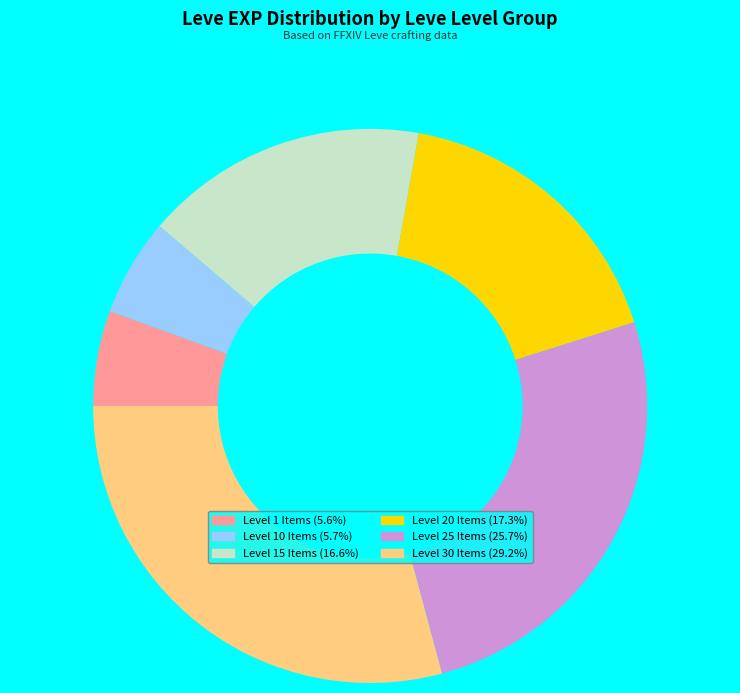

Does any single category account for the majority?

No